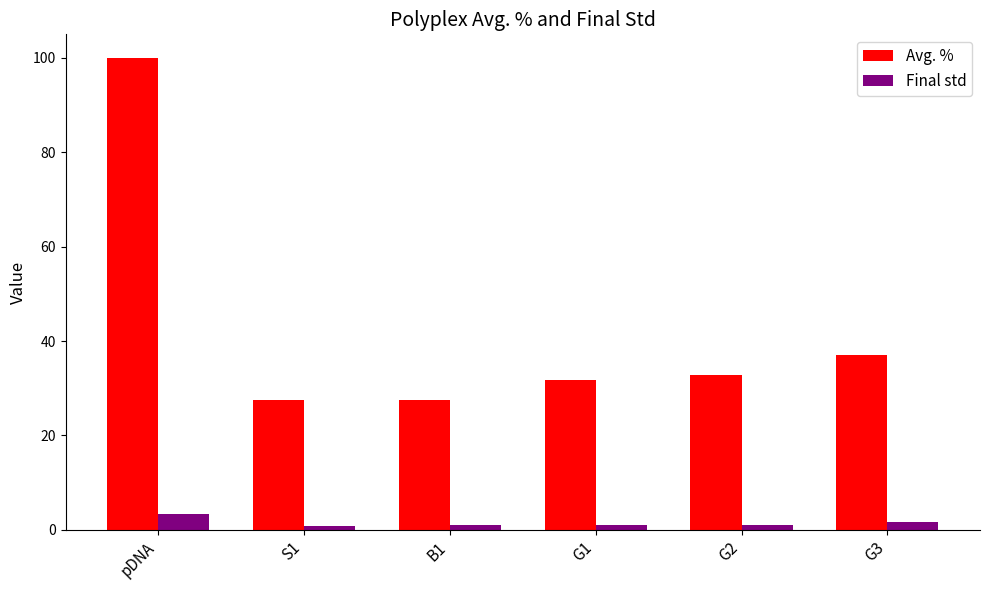

What position from the left is G3?

6